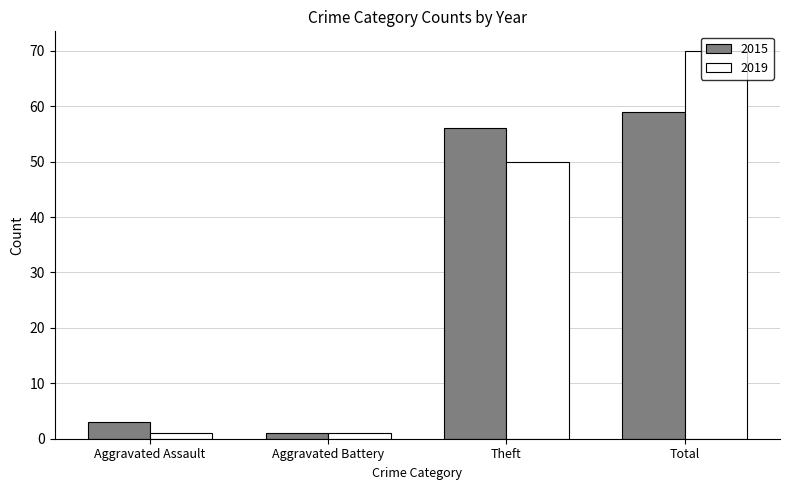

What is the average value of the 2015 series?

30